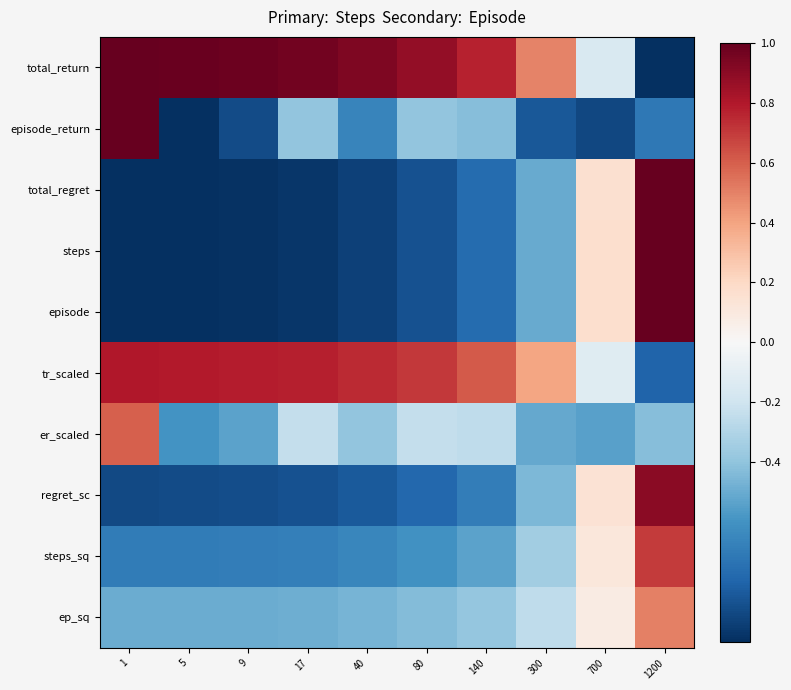

Count the number of data series in this chart.

10